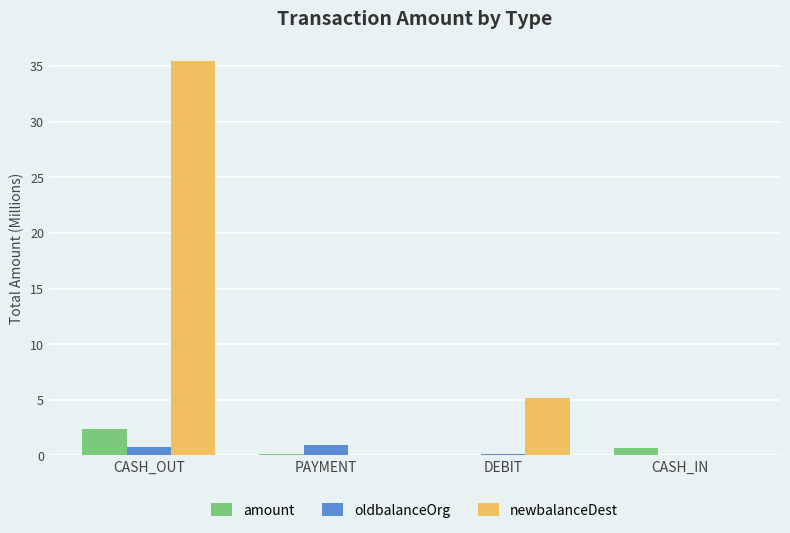

Between CASH_OUT and DEBIT, which series saw the biggest shift?

newbalanceDest